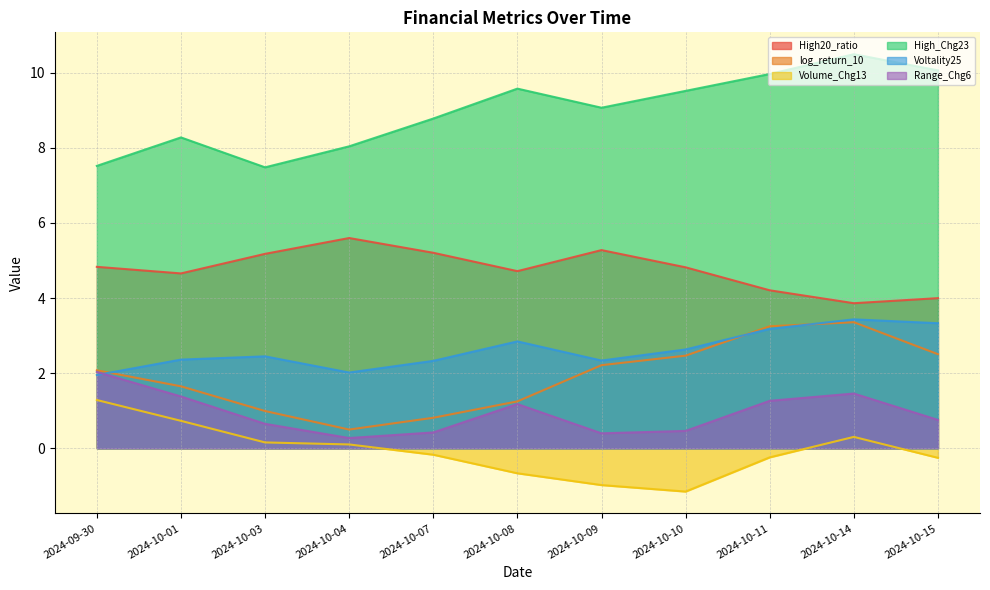

Where is the first local maximum for Voltality25?

2024-10-03